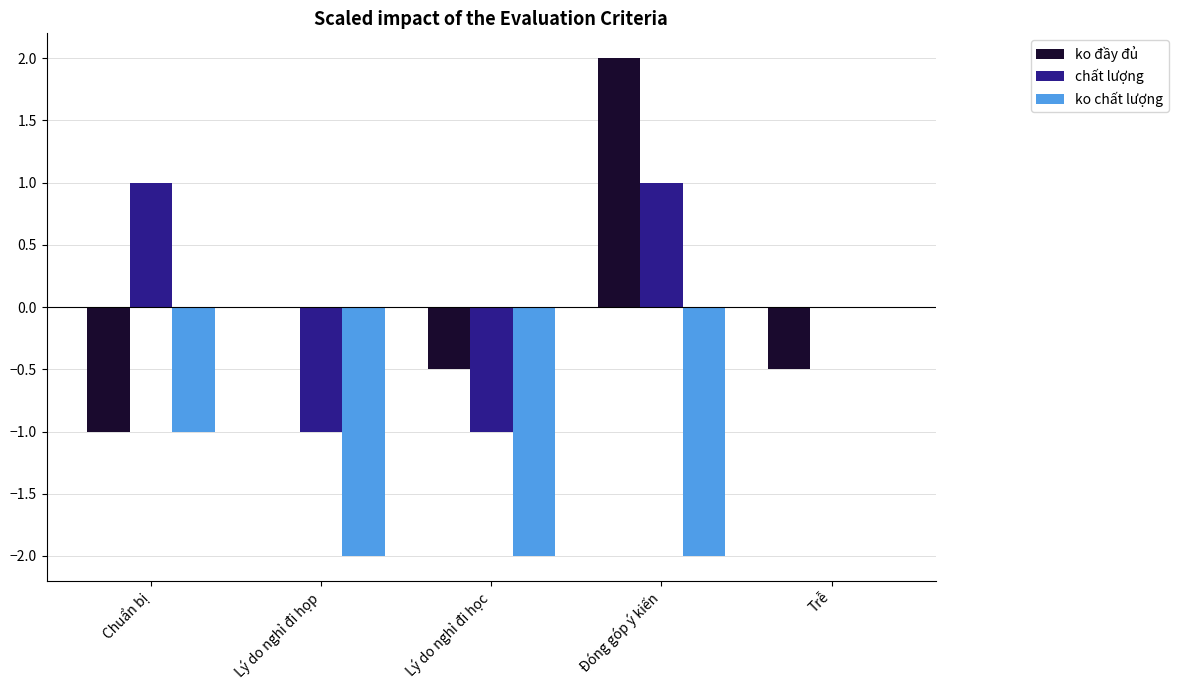

What is the sum of all ko chất lượng values?

-7.0